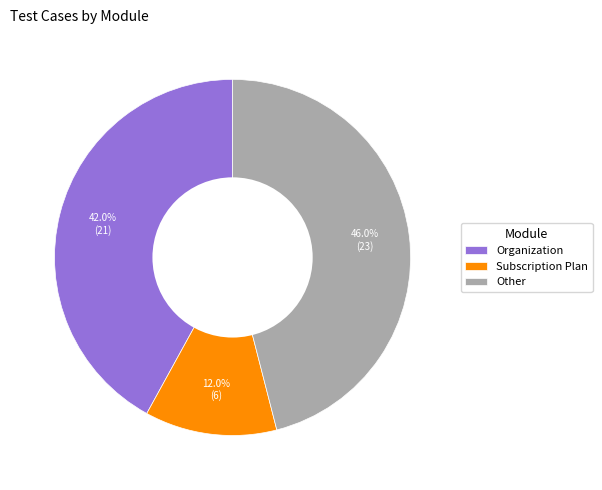

How many segments does this pie chart have?

3